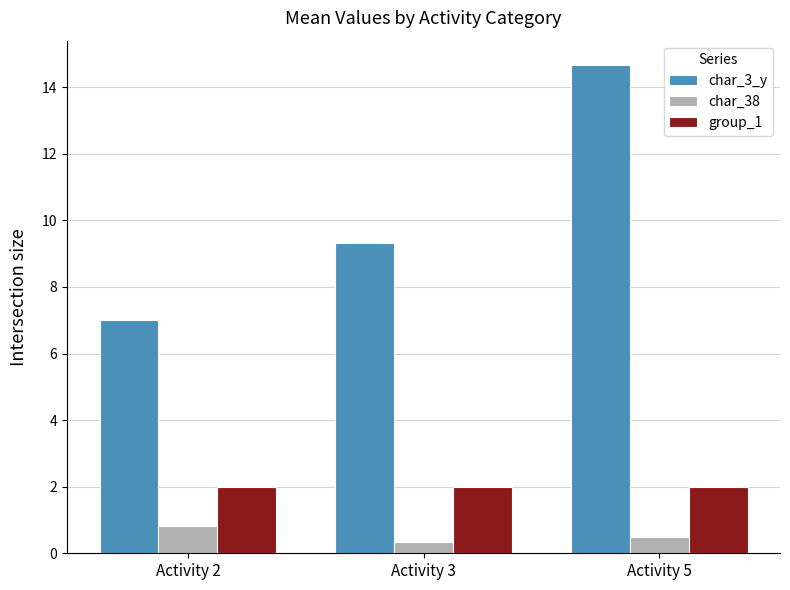

Is it true that char_38 equals 0.3 at Activity 3?

True